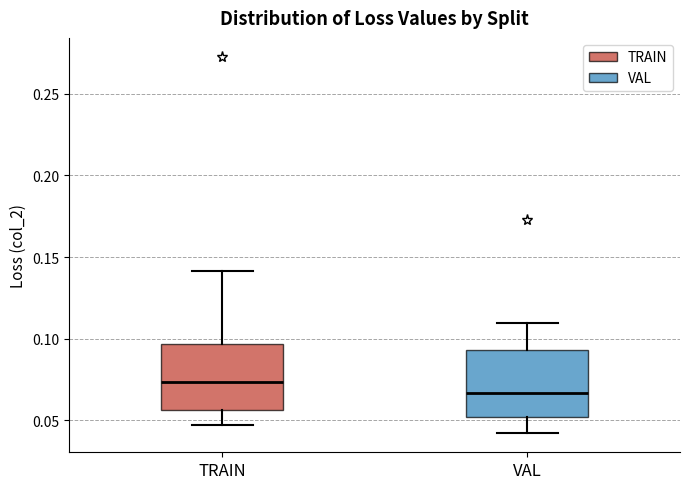

Reading left to right, transcribe this box plot: for each box, give where its median line is, the range the box spans, and where its two whiskers end, as read against the y-axis. The values are not printed on the chart, so give them approximately, as read against the axis.

TRAIN: median 0.075, box 0.055 to 0.095, whiskers 0.045 to 0.140
VAL: median 0.065, box 0.050 to 0.095, whiskers 0.040 to 0.110